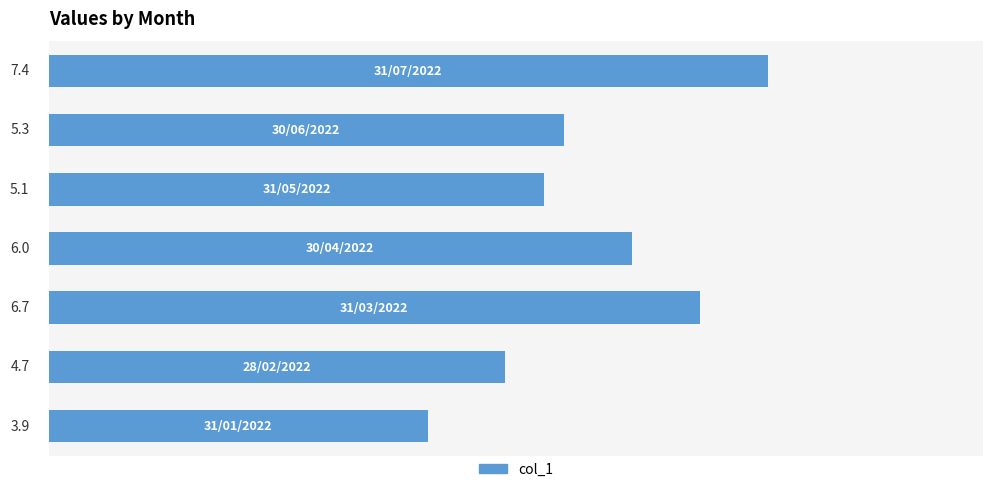

How many values are below 5?

2